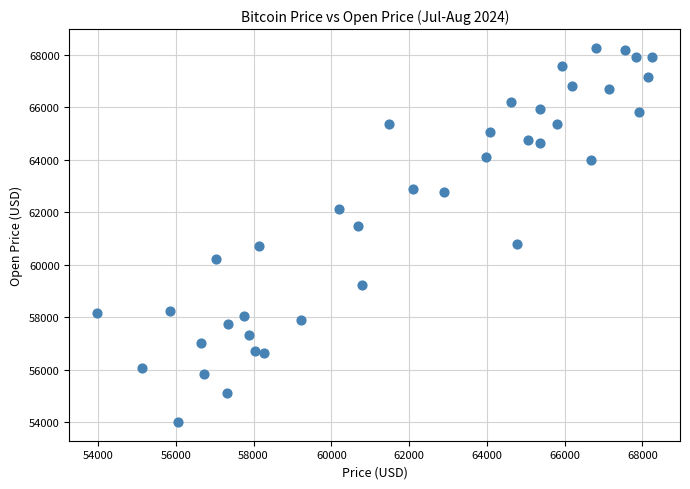

What is the range of Y values (max minus min)?

14245.5